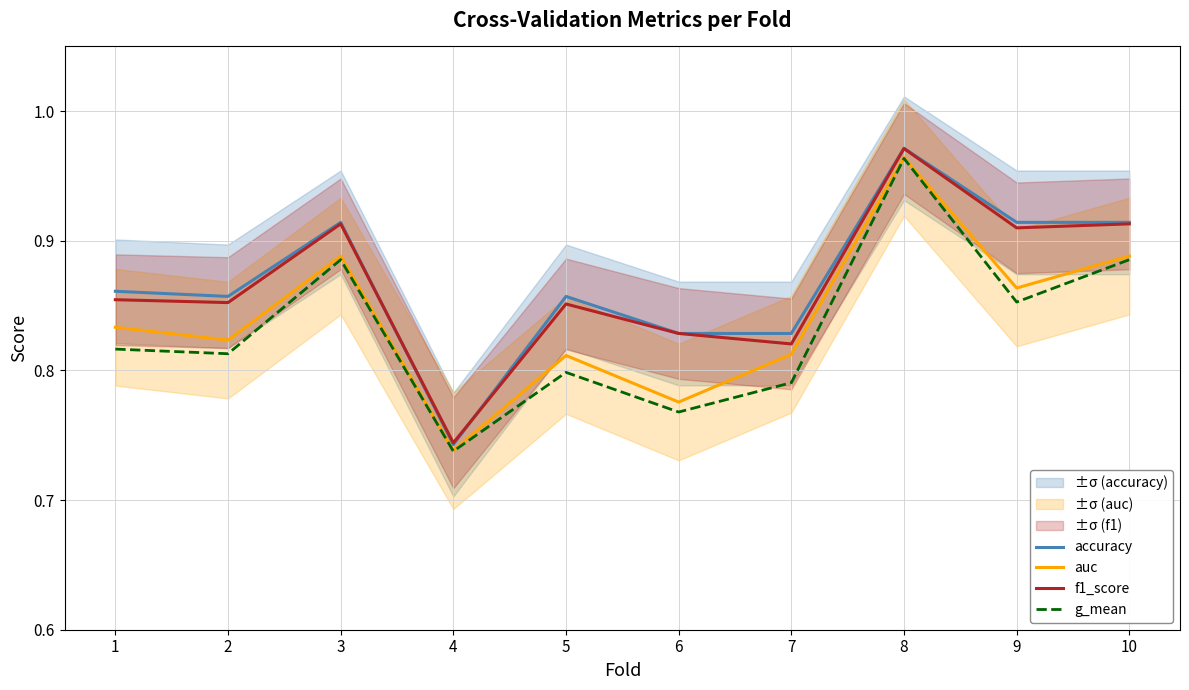

What is the value of the auc point at the 8th from the left?

1.0